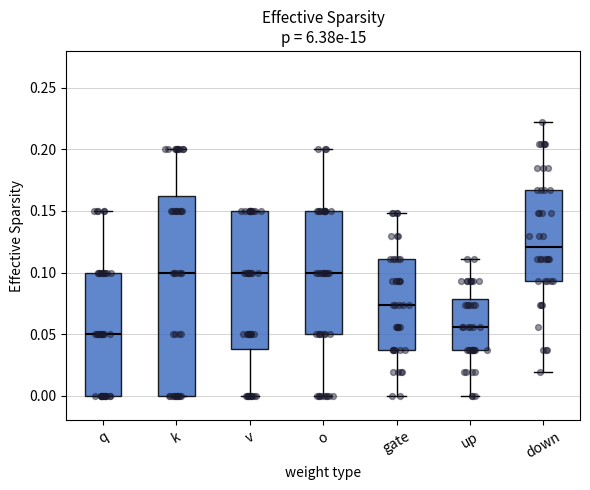

Which box's median line is the lowest?

q